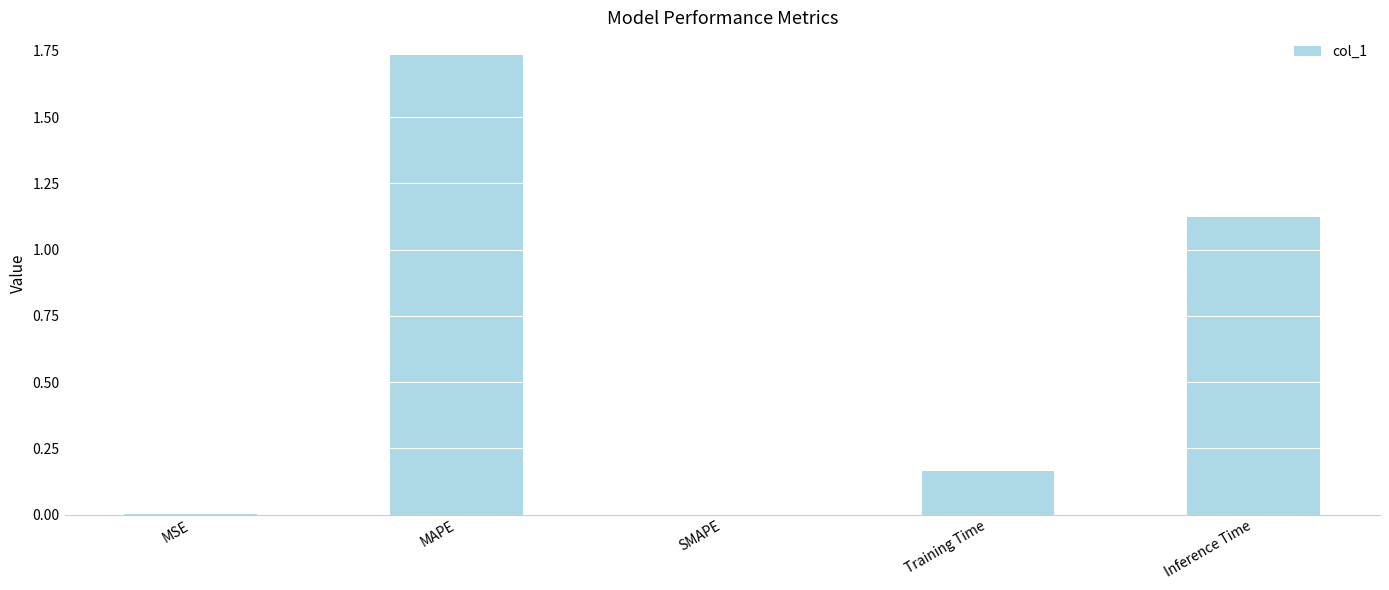

At which category does the chart reach its peak across all series?

MAPE